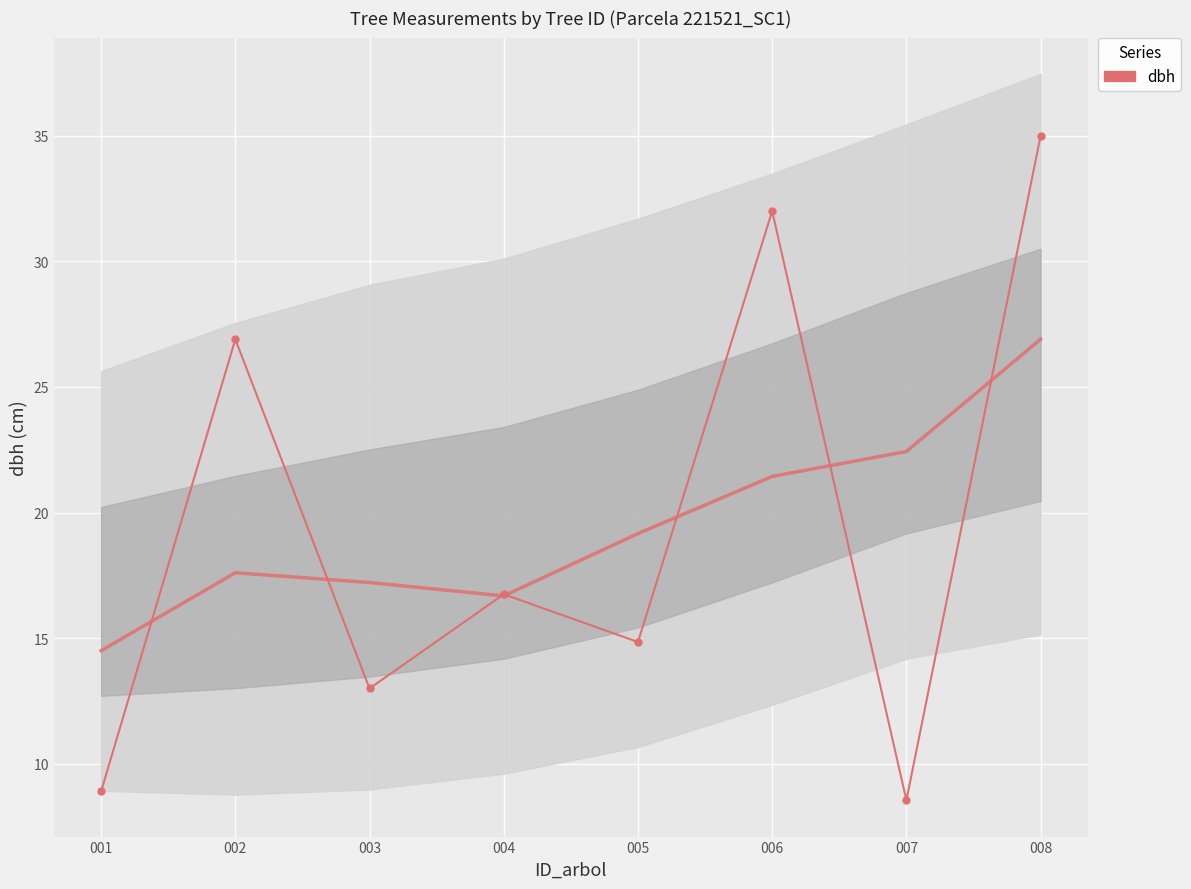

True or false: the data shows 24.1 at 005.

False